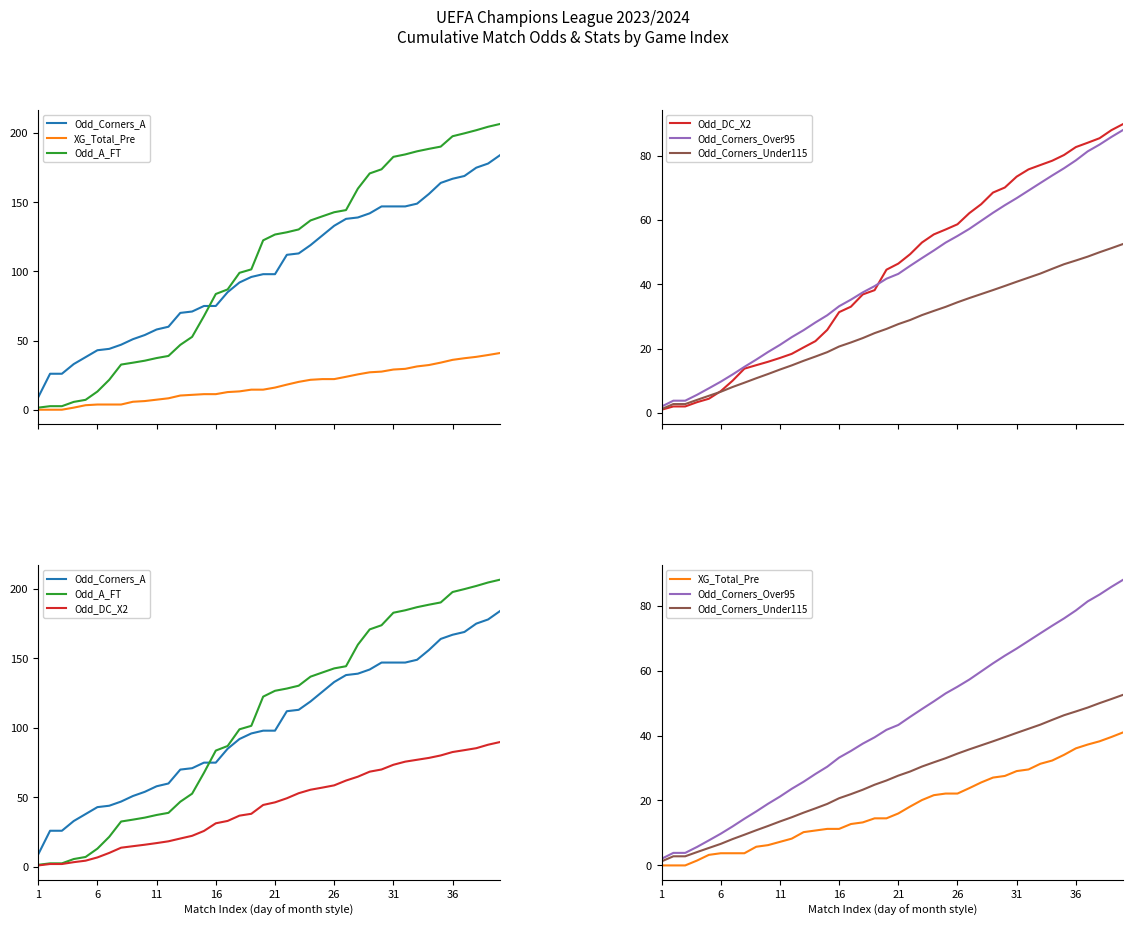

Is it true that Odd_Corners_Under115 equals 49.8 at 23?

False